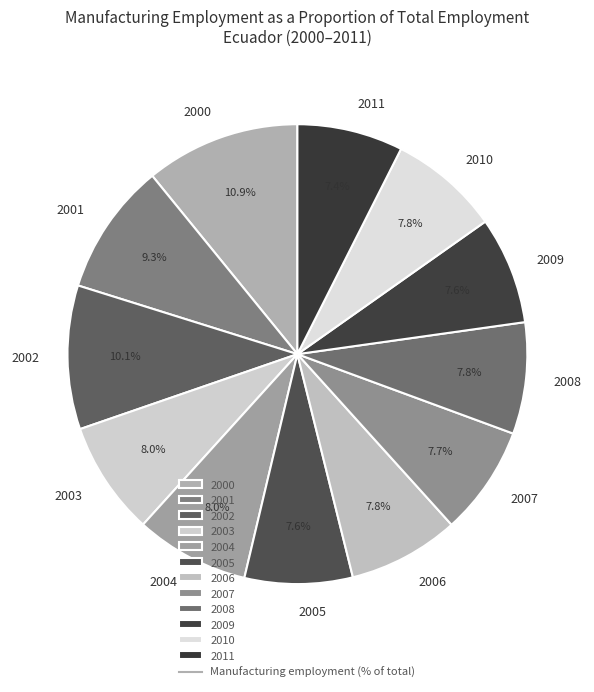

Count the number of slices in the pie.

12